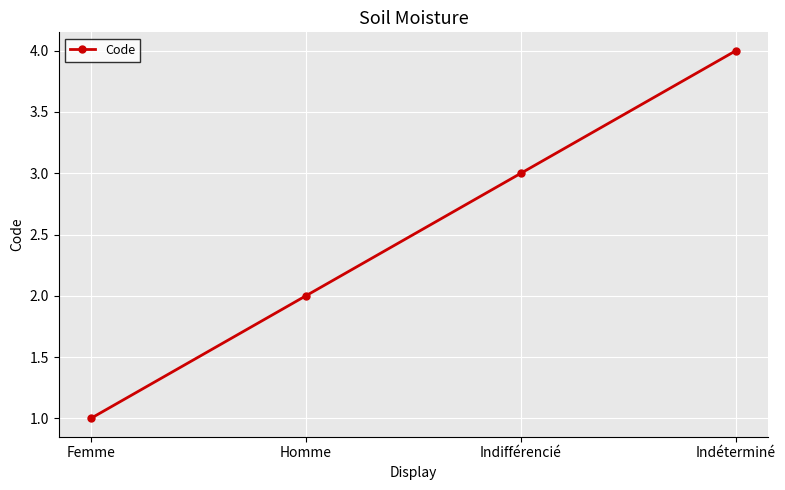

What is the sum of the values at Indéterminé and Femme?

5